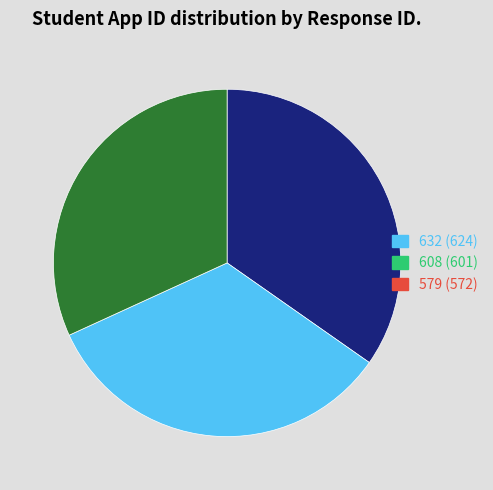

Combined, do 579 (572) and 632 (624) account for over 50%?

Yes